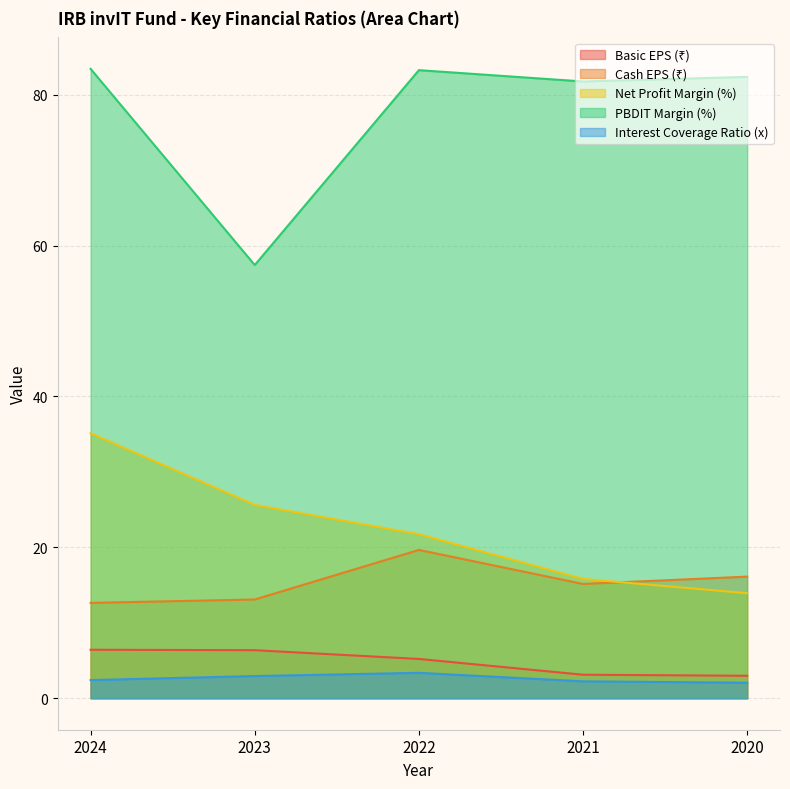

True or false: Interest Coverage Ratio (x) has a value of 3.4 at 2022.

True